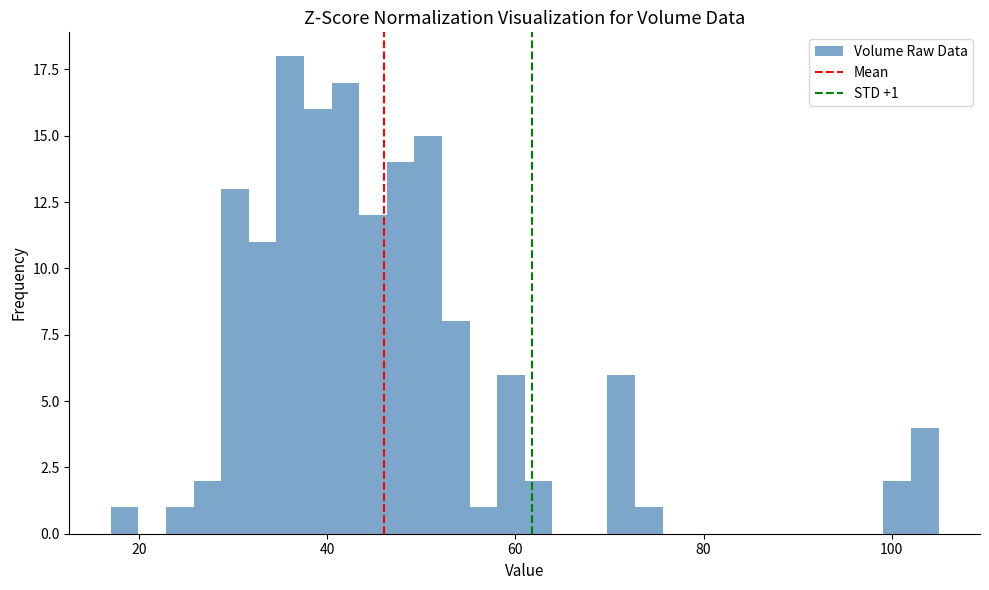

Around what value on the x-axis is the tallest bar? Give the approximate position of its centre, as read against the axis.

36